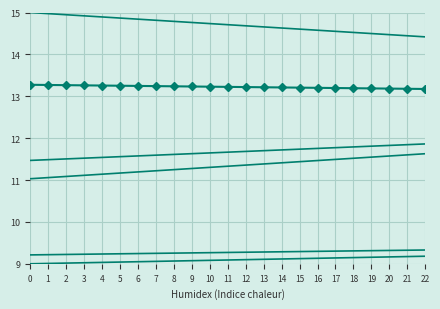

Reading left to right, extract all data points from this chart.

col_1: 0=9.0	1=9.0	2=9.0	3=9.0	4=9.0	5=9.0	6=9.0	7=9.1	8=9.1	9=9.1	10=9.1	11=9.1	12=9.1	13=9.1	14=9.1	15=9.1	16=9.1	17=9.1	18=9.1	19=9.2	20=9.2	21=9.2	22=9.2
col_2: 0=13.3	1=13.3	2=13.3	3=13.3	4=13.3	5=13.3	6=13.2	7=13.2	8=13.2	9=13.2	10=13.2	11=13.2	12=13.2	13=13.2	14=13.2	15=13.2	16=13.2	17=13.2	18=13.2	19=13.2	20=13.2	21=13.2	22=13.2
col_3: 0=15.0	1=15.0	2=14.9	3=14.9	4=14.9	5=14.9	6=14.8	7=14.8	8=14.8	9=14.8	10=14.7	11=14.7	12=14.7	13=14.7	14=14.6	15=14.6	16=14.6	17=14.6	18=14.5	19=14.5	20=14.5	21=14.4	22=14.4
col_4: 0=11.0	1=11.1	2=11.1	3=11.1	4=11.1	5=11.2	6=11.2	7=11.2	8=11.2	9=11.3	10=11.3	11=11.3	12=11.4	13=11.4	14=11.4	15=11.4	16=11.5	17=11.5	18=11.5	19=11.5	20=11.6	21=11.6	22=11.6
col_5: 0=9.2	1=9.2	2=9.2	3=9.2	4=9.2	5=9.2	6=9.2	7=9.2	8=9.3	9=9.3	10=9.3	11=9.3	12=9.3	13=9.3	14=9.3	15=9.3	16=9.3	17=9.3	18=9.3	19=9.3	20=9.3	21=9.3	22=9.3
col_6: 0=11.5	1=11.5	2=11.5	3=11.5	4=11.5	5=11.6	6=11.6	7=11.6	8=11.6	9=11.6	10=11.6	11=11.7	12=11.7	13=11.7	14=11.7	15=11.7	16=11.8	17=11.8	18=11.8	19=11.8	20=11.8	21=11.8	22=11.9